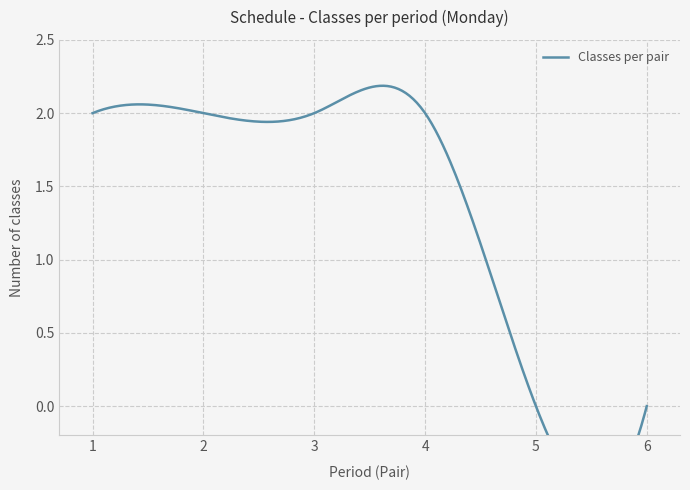

What is the ratio of the value at 2 to the value at 1?

1.0